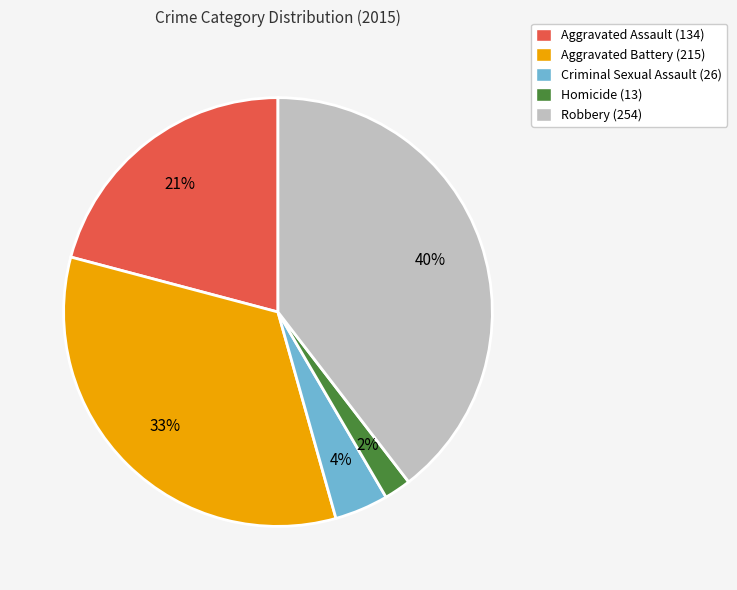

Do Robbery and Criminal Sexual Assault together represent more than half of the pie?

No